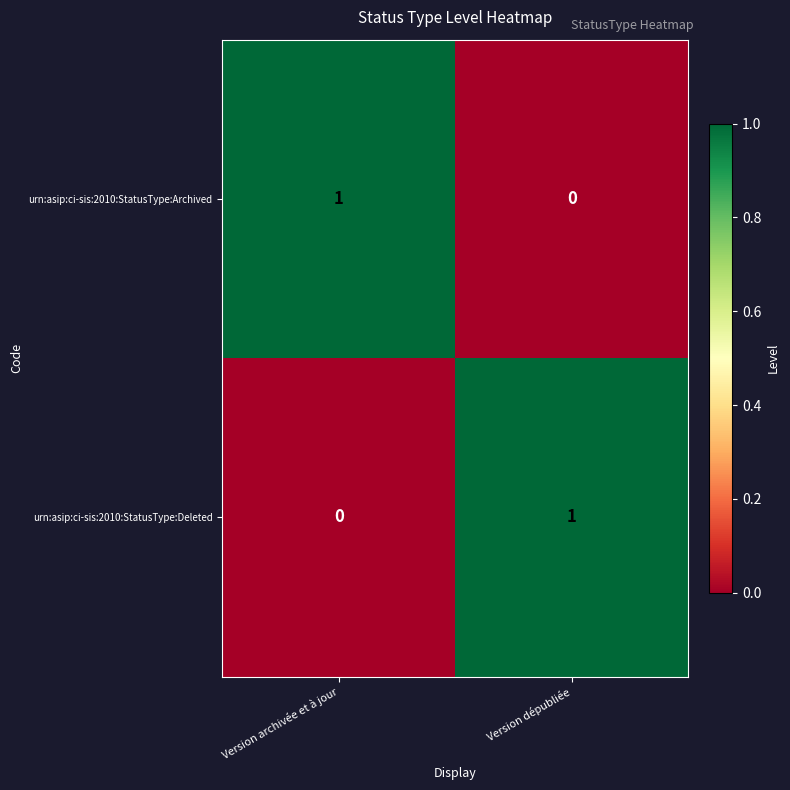

Where is urn:asip:ci-sis:2010:StatusType:Archived nearest to the value 0?

Version dépubliée